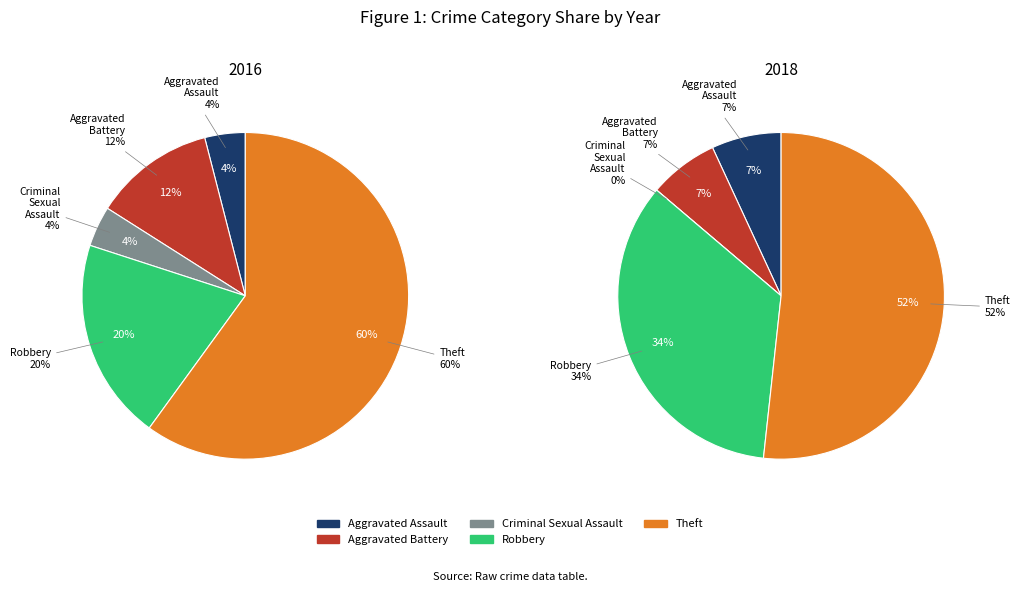

To the nearest percent, what portion does values_2018 represent?

12%